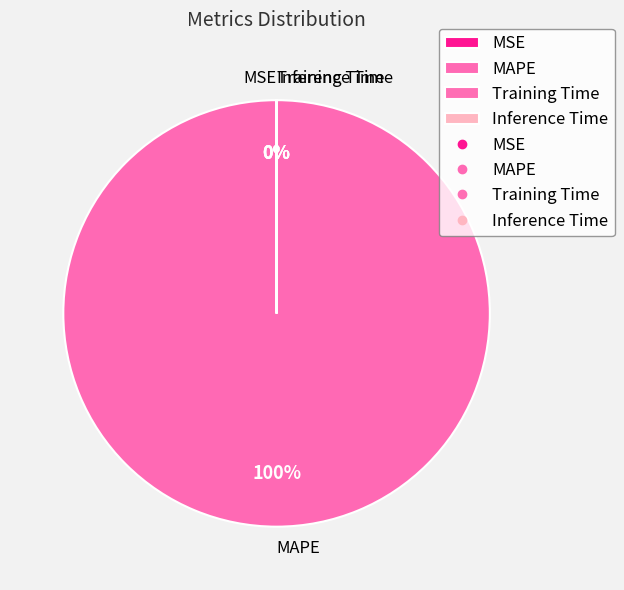

Which slice represents more than half of the pie?

MAPE